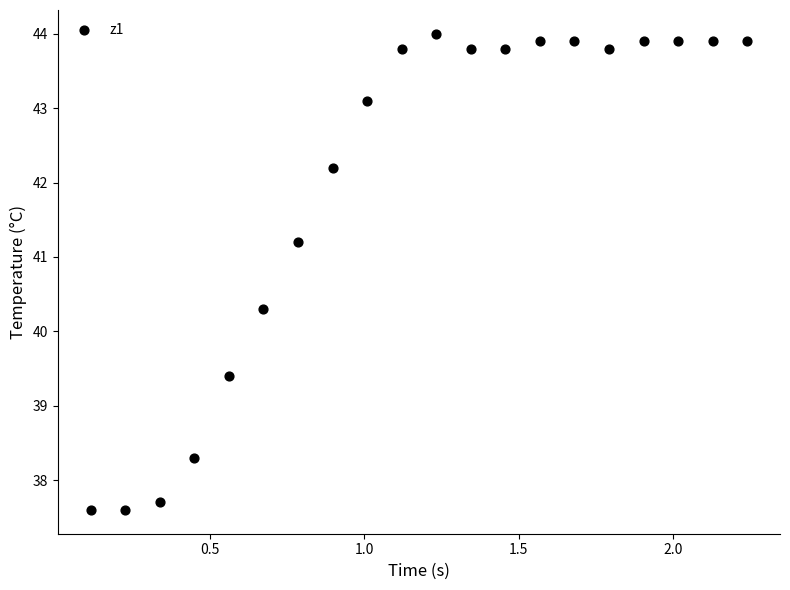

What is the range of X values (max minus min)?

2.1